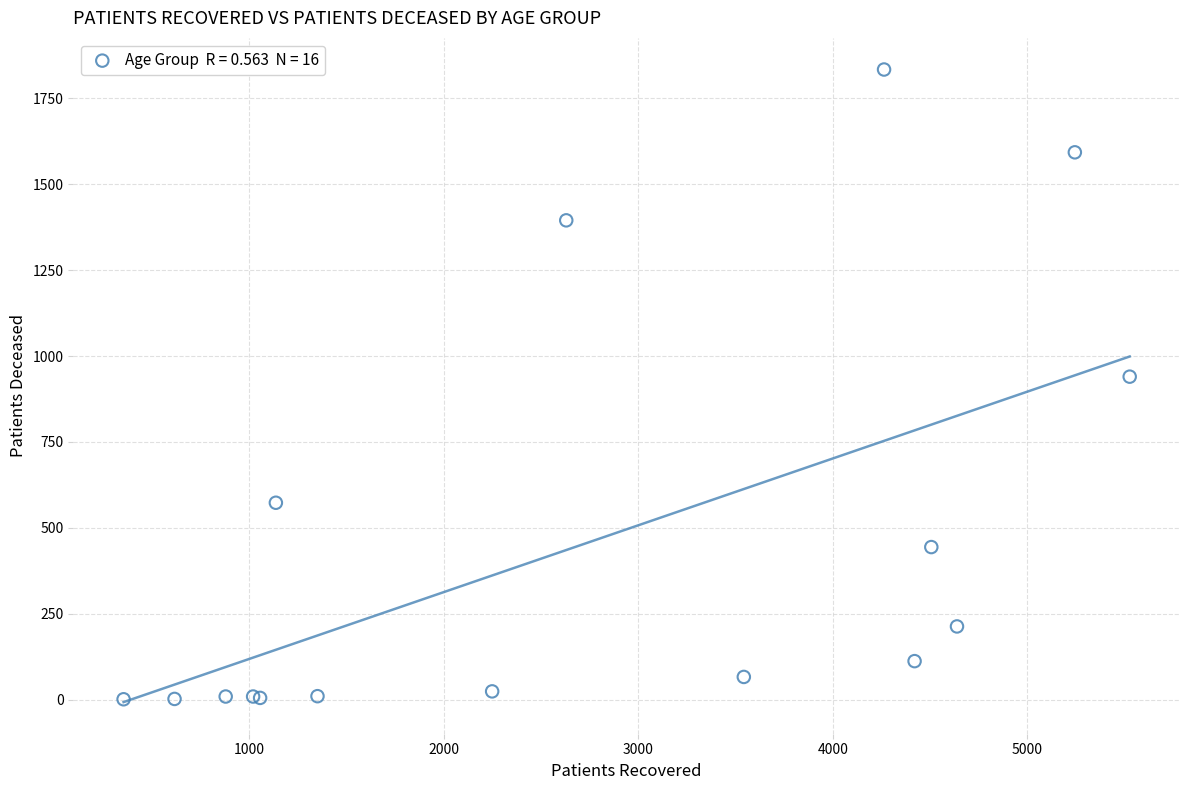

What Y value in the scatter plot is closest to 917?

940